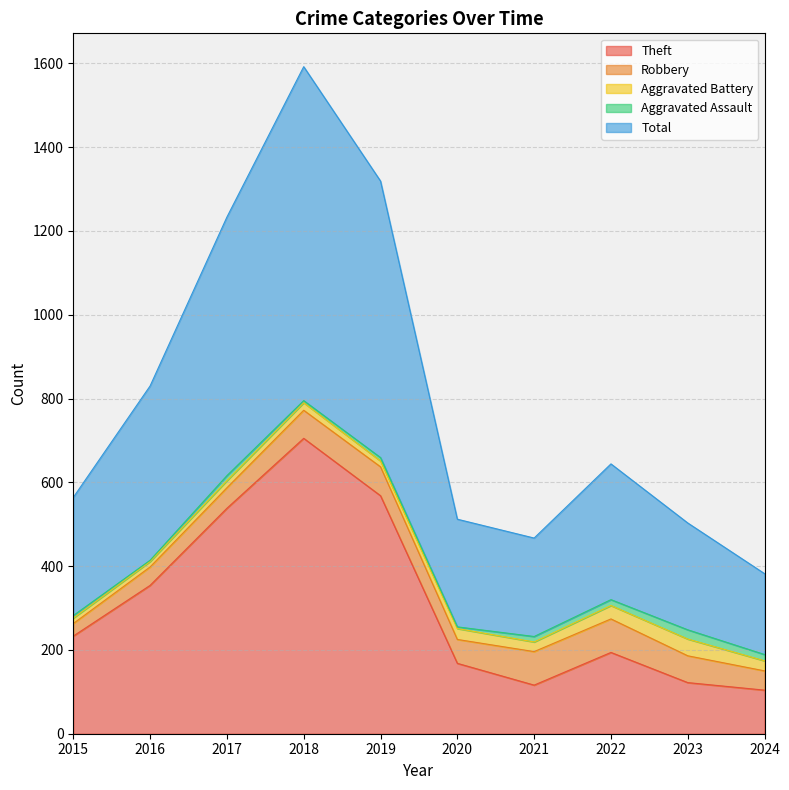

How many data points in Theft are above 233?

4